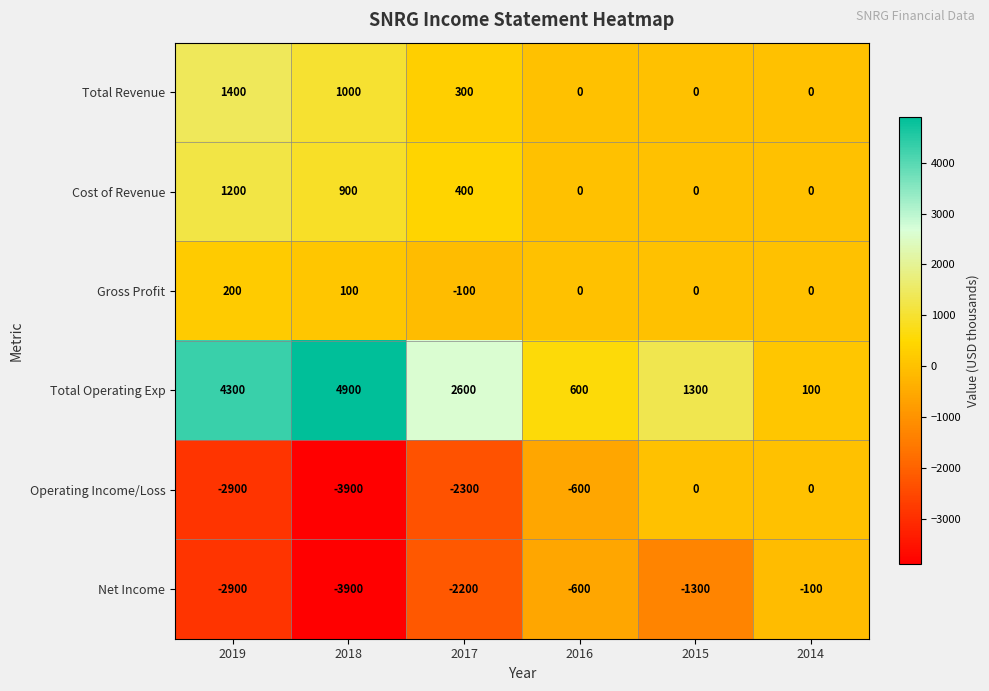

Count the Net Income values in the range -2900 to -600.

4